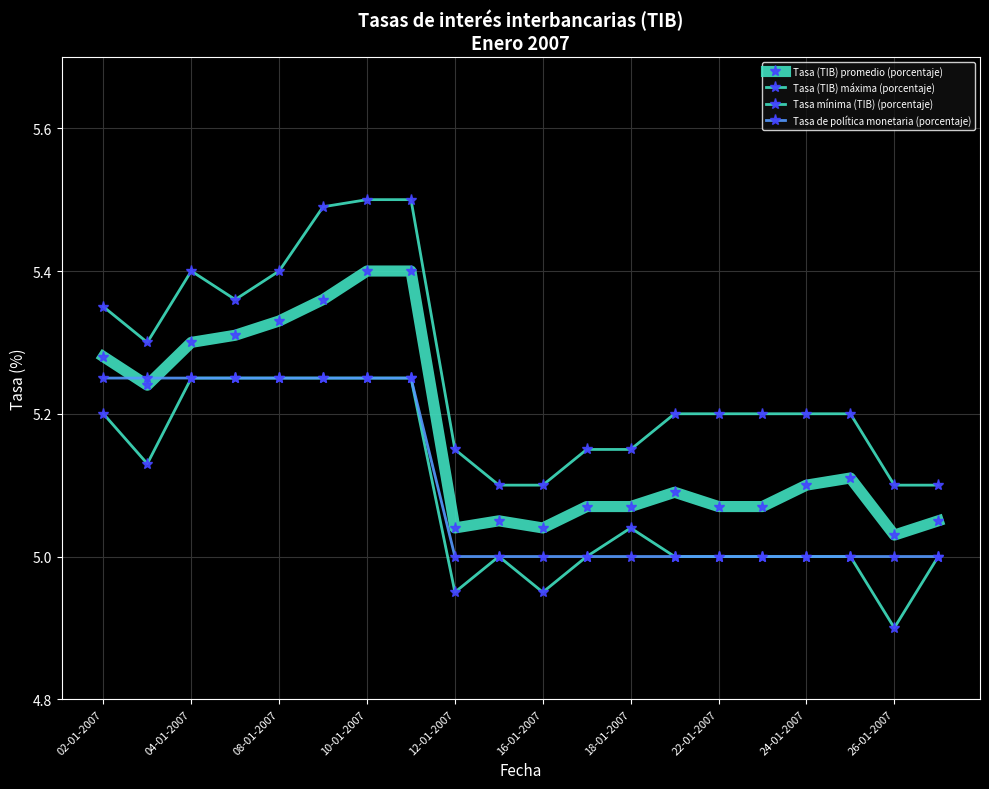

Where is Tasa (TIB) máxima (porcentaje) nearest to the value 5?

26-01-2007